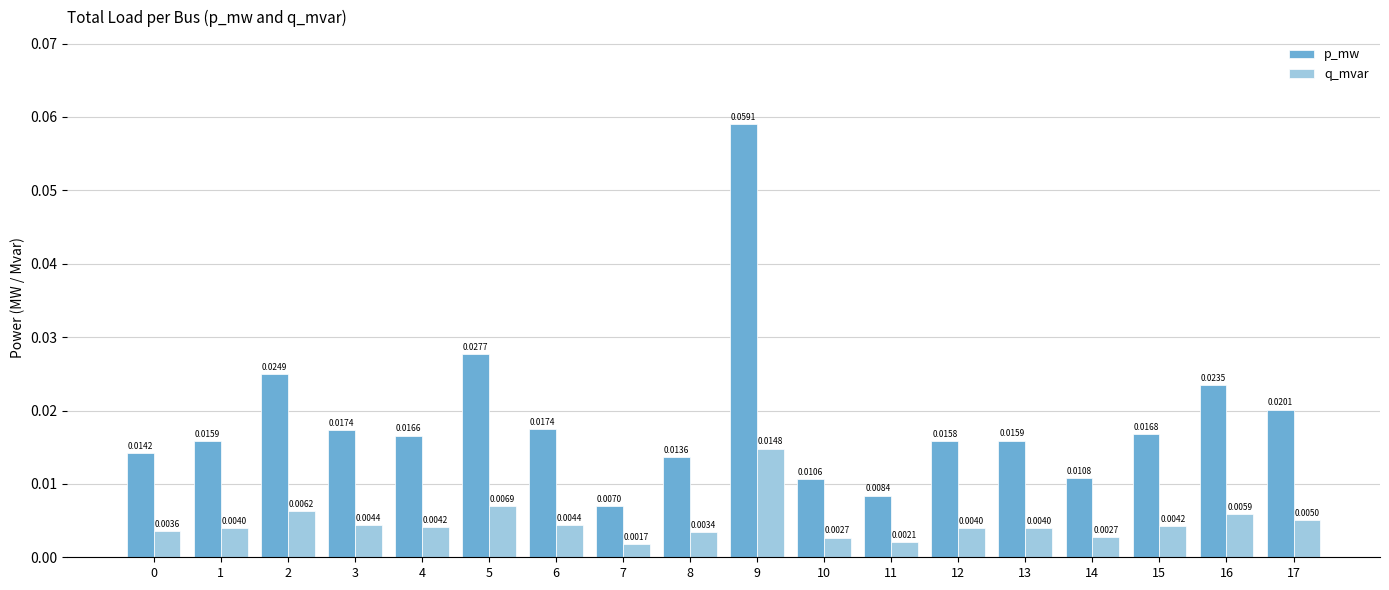

List the series in order of their overall mean, lowest first.

q_mvar, p_mw